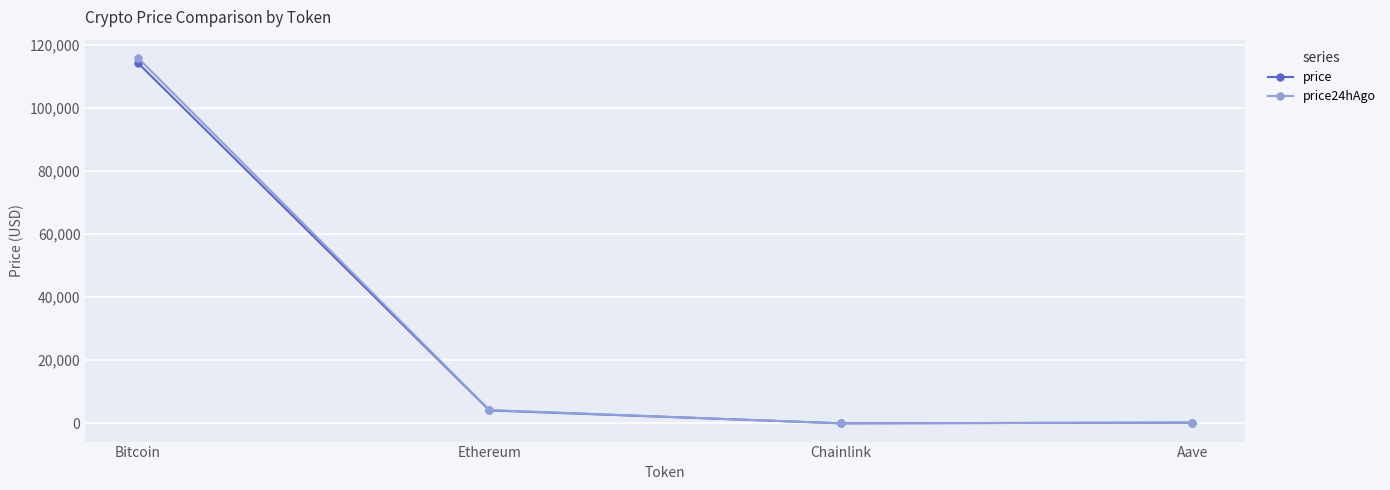

At which category does the chart reach its peak across all series?

Bitcoin